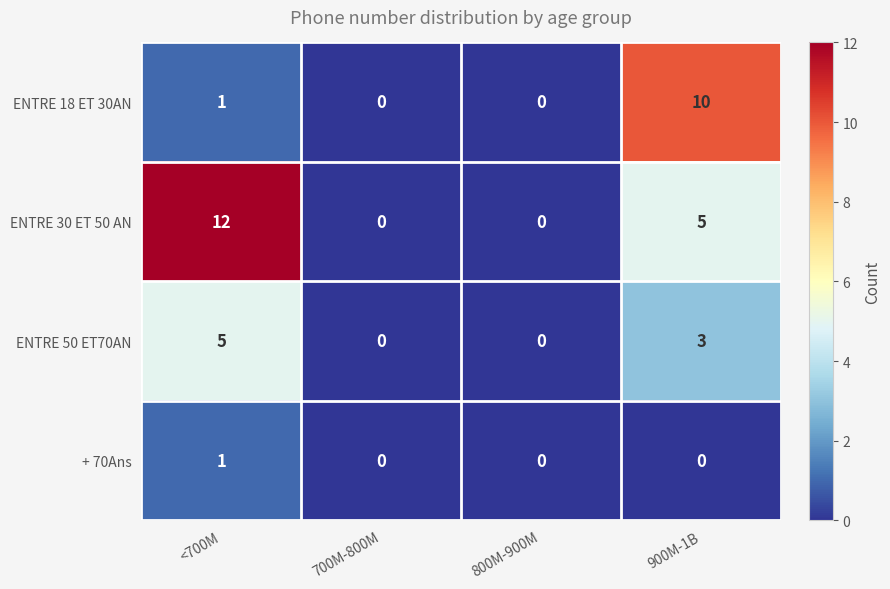

Reading left to right, list all the values displayed in this chart.

ENTRE 18 ET 30AN: 1	0	0	10
ENTRE 30 ET 50 AN: 12	0	0	5
ENTRE 50 ET70AN: 5	0	0	3
+ 70Ans: 1	0	0	0